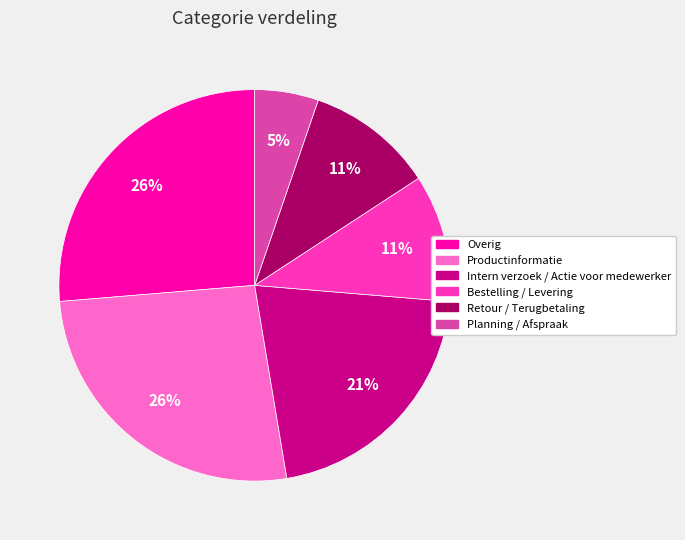

The Productinformatie slice represents 16% of the pie. True or false?

False